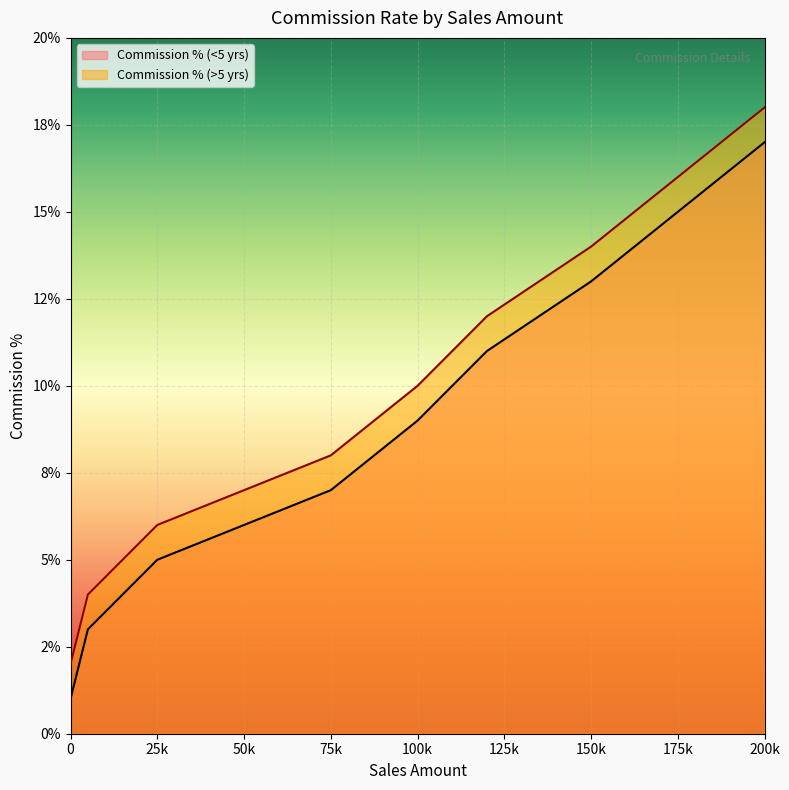

Reading left to right, what are all the values shown in this chart?

Commission % (<5 yrs): 0.0	0.0	0.1	0.1	0.1	0.1	0.1	0.1	0.2
Commission % (>5 yrs): 0.0	0.0	0.1	0.1	0.1	0.1	0.1	0.2	0.2